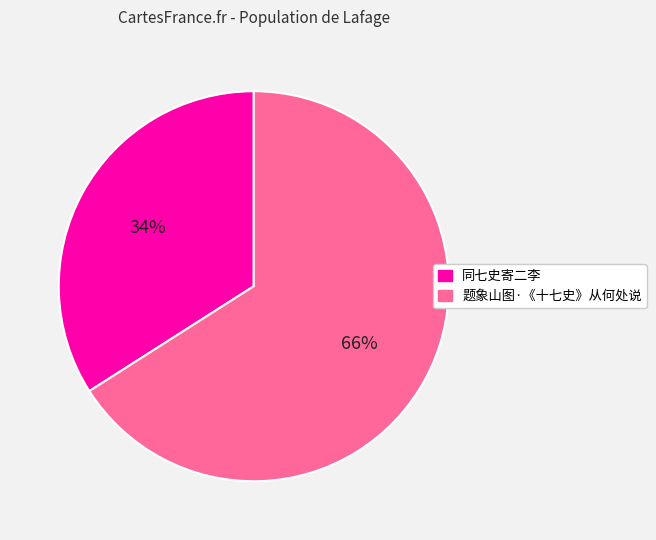

To the nearest percent, what is the difference between the 题象山图·《十七史》从何处说 and 同七史寄二李 slice percentages?

32%